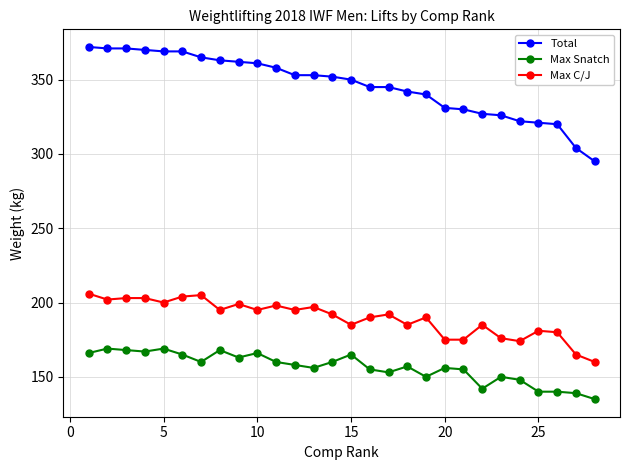

At how many categories does at least one series exceed 256?

28